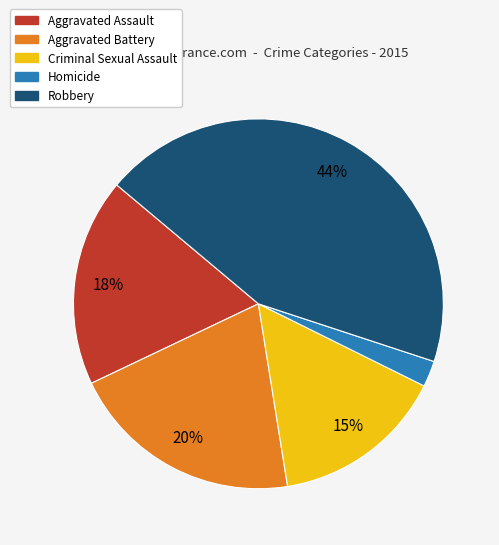

To the nearest percent, what is the difference between the largest and smallest slice percentages?

42%